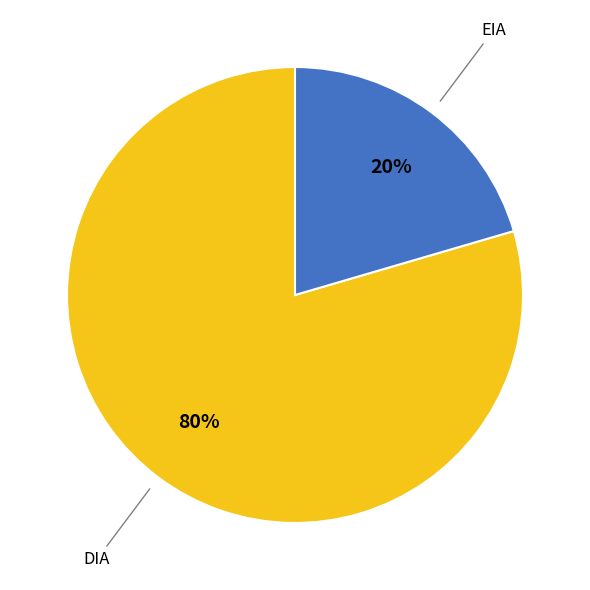

To the nearest percent, what is the average slice percentage?

50%